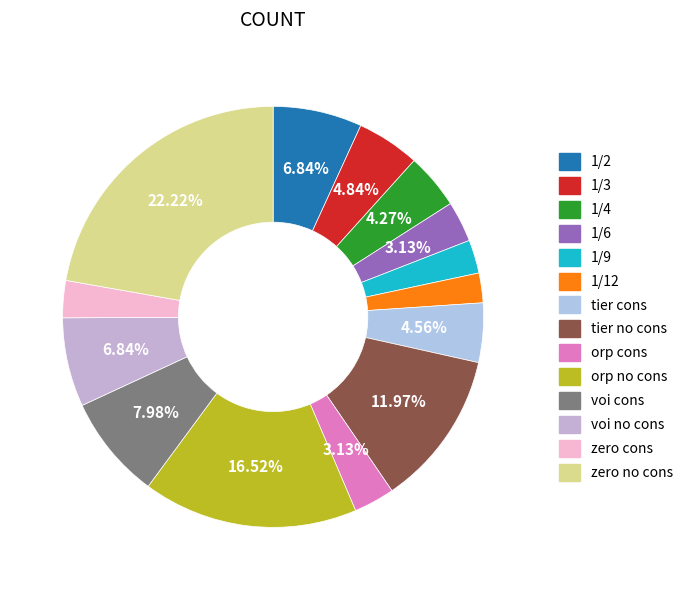

Between zero cons and voi cons, which is larger?

voi cons